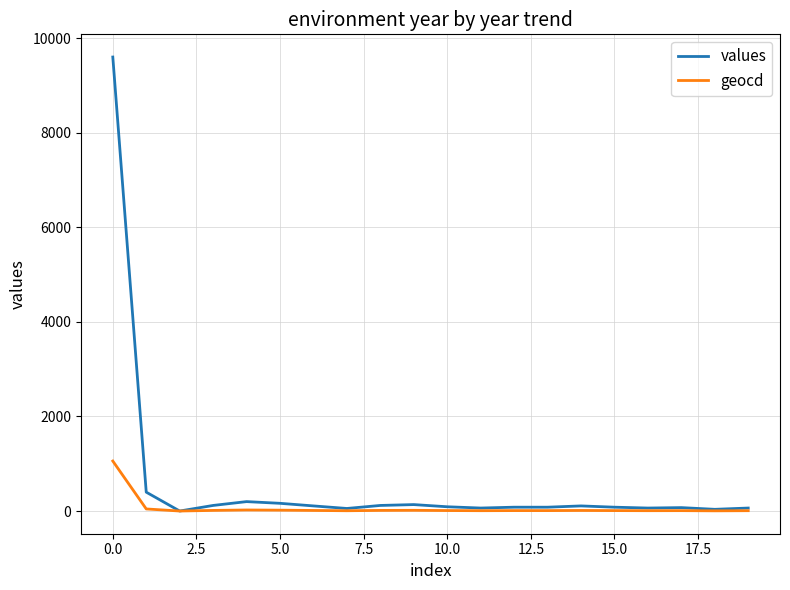

Which series has the largest range (max minus min)?

values